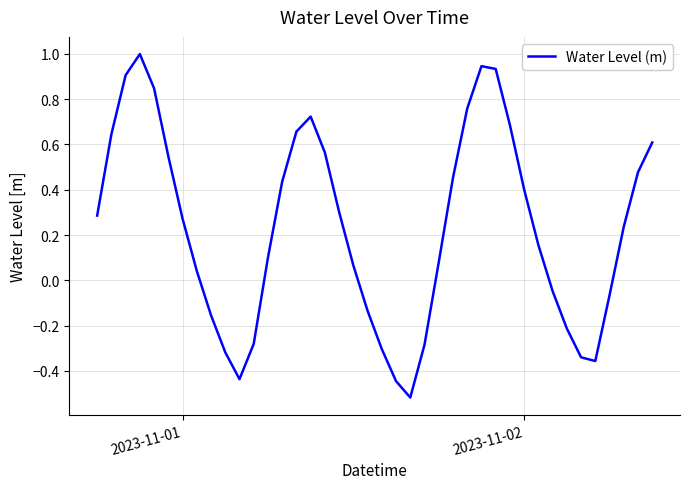

What is the difference between the maximum and minimum values?

1.5